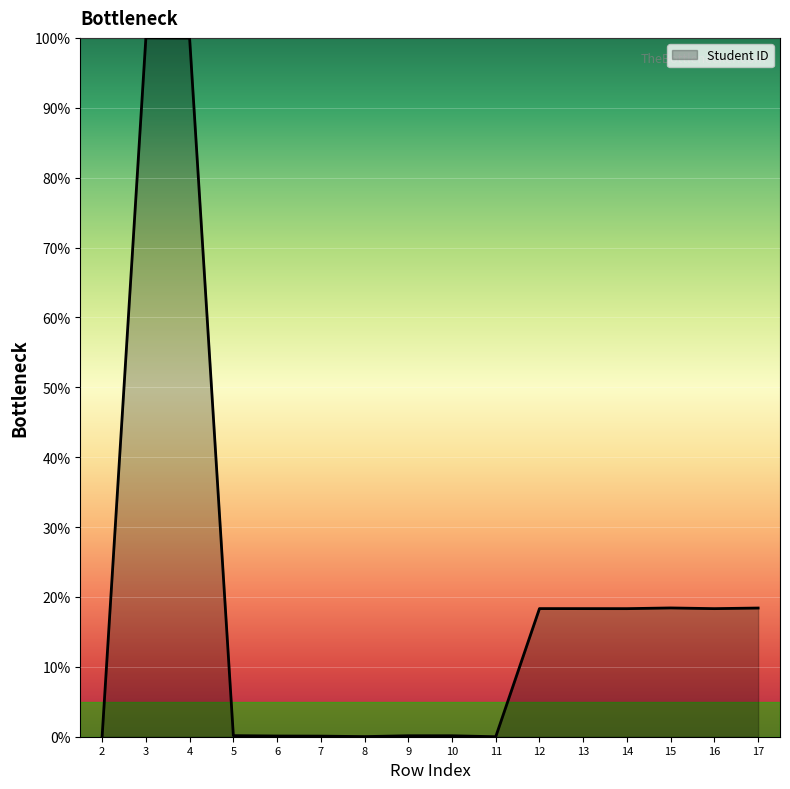

What is the maximum value shown in the chart?

100.0